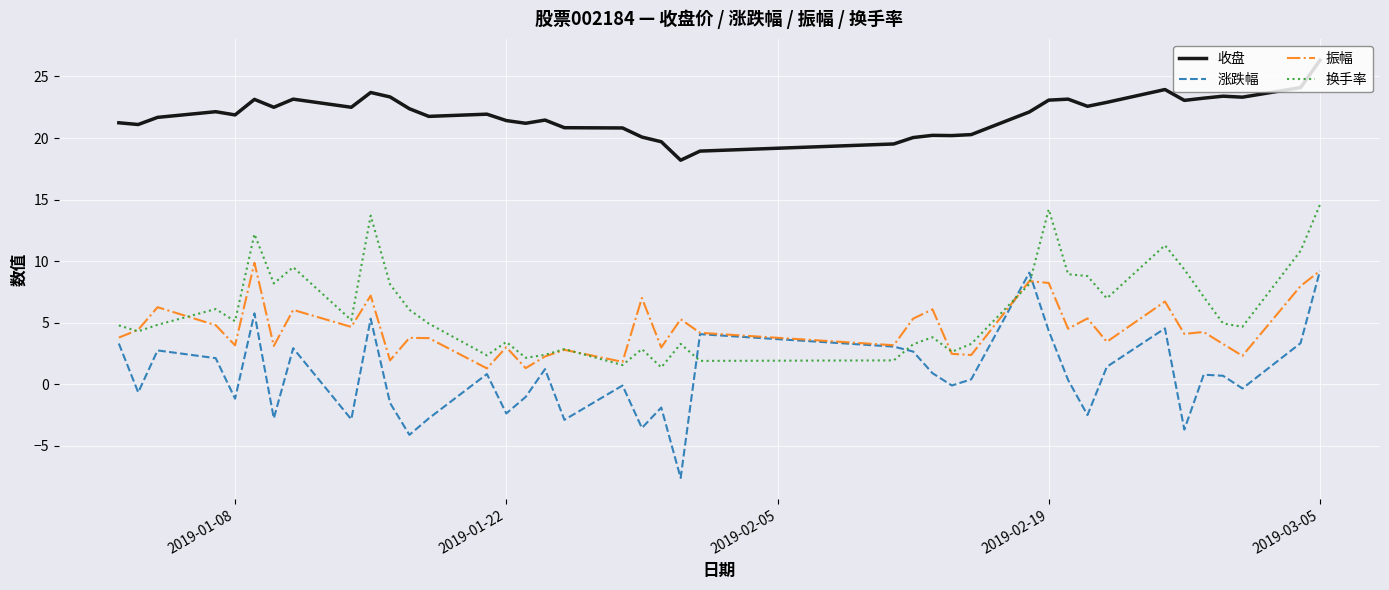

How many intersections are there between 涨跌幅 and 换手率?

4